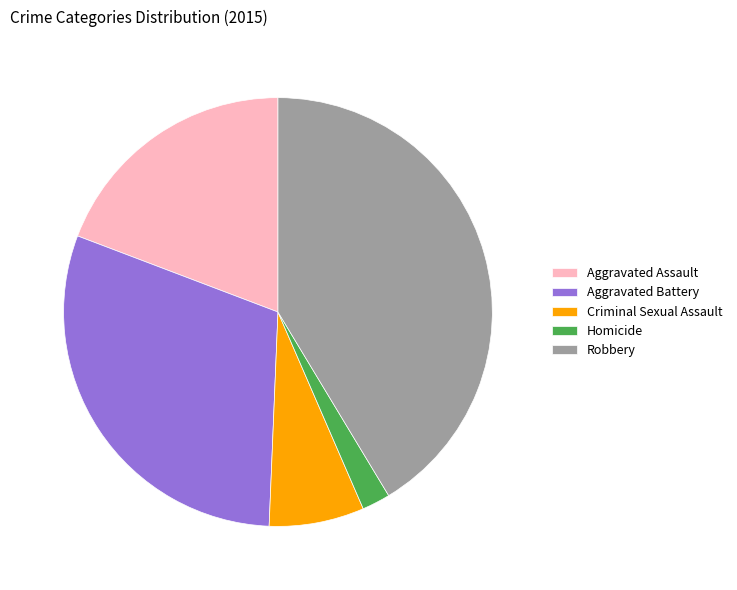

Does any single category account for the majority?

No